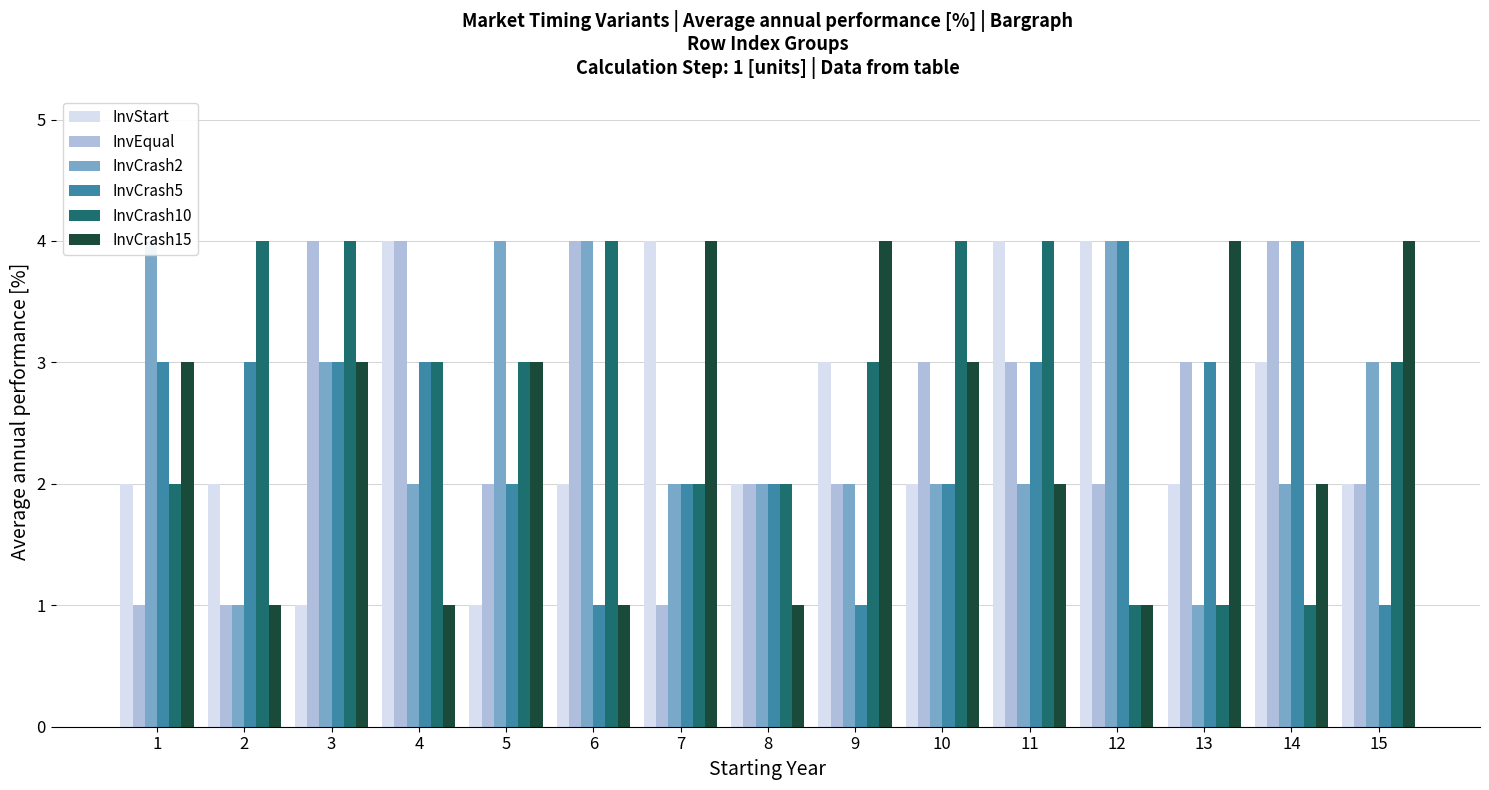

Count the InvStart values in the range 2 to 4.

13